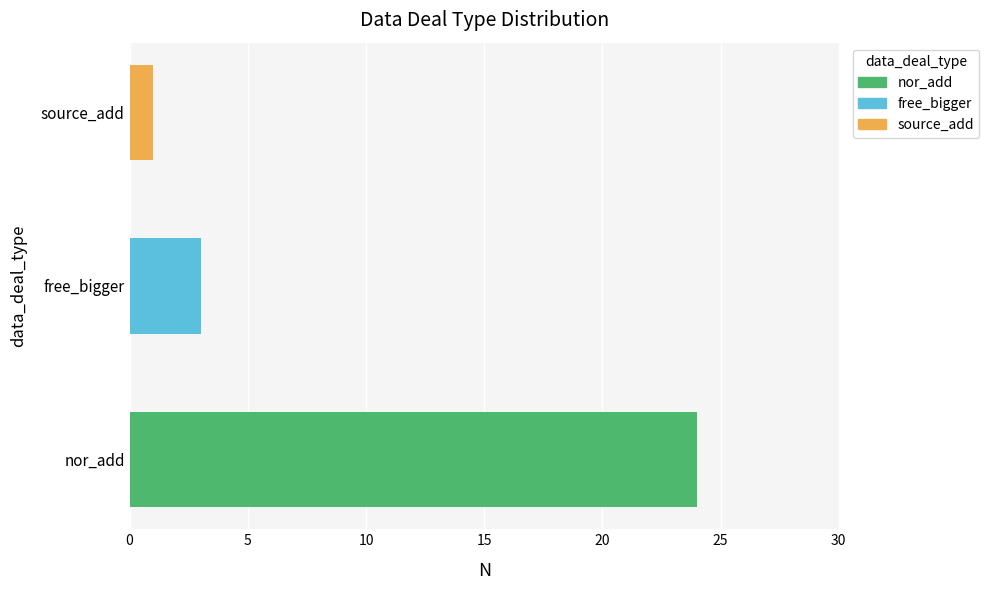

Reading top to bottom, extract all data points from this chart.

source_add=1	free_bigger=3	nor_add=24